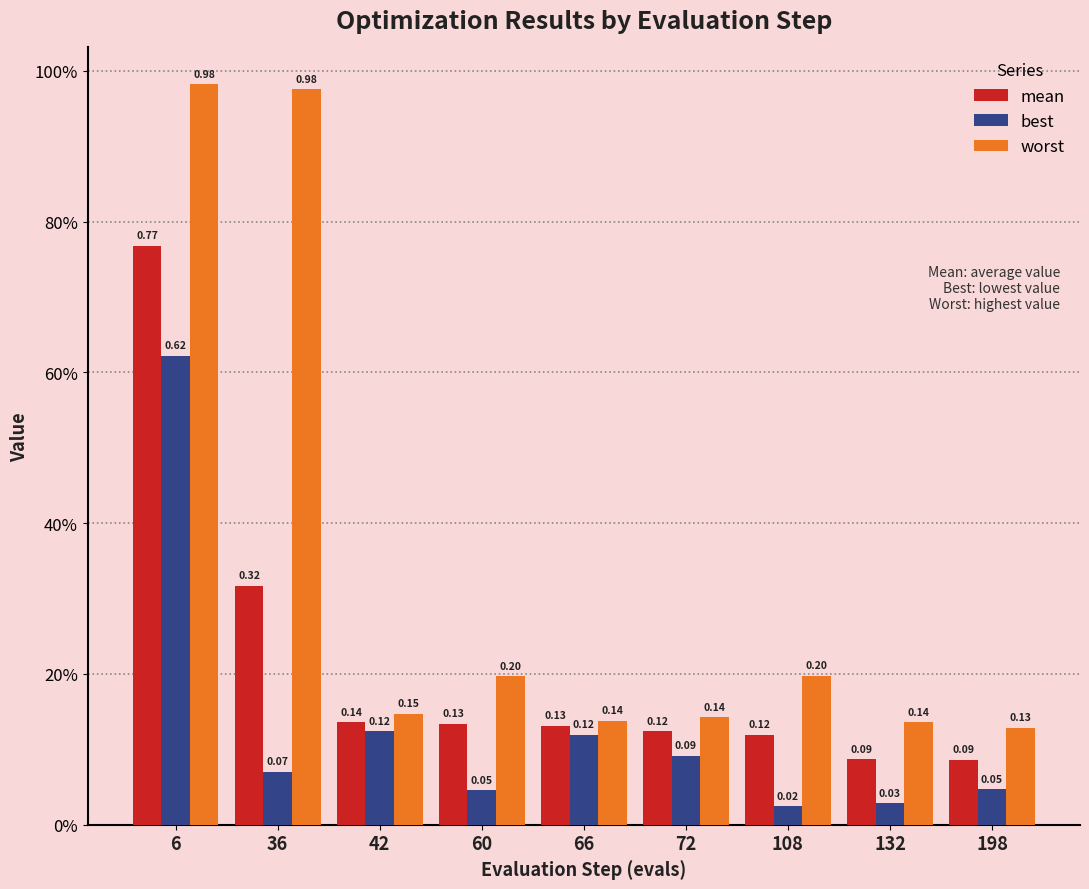

Does the chart contain stacked bars?

No